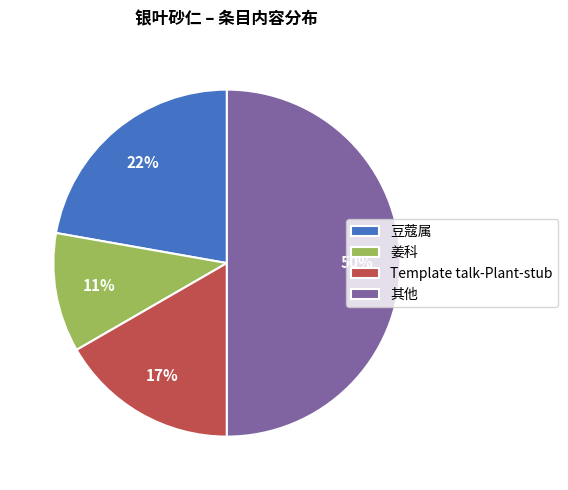

To the nearest percent, what portion does 姜科 represent?

11%